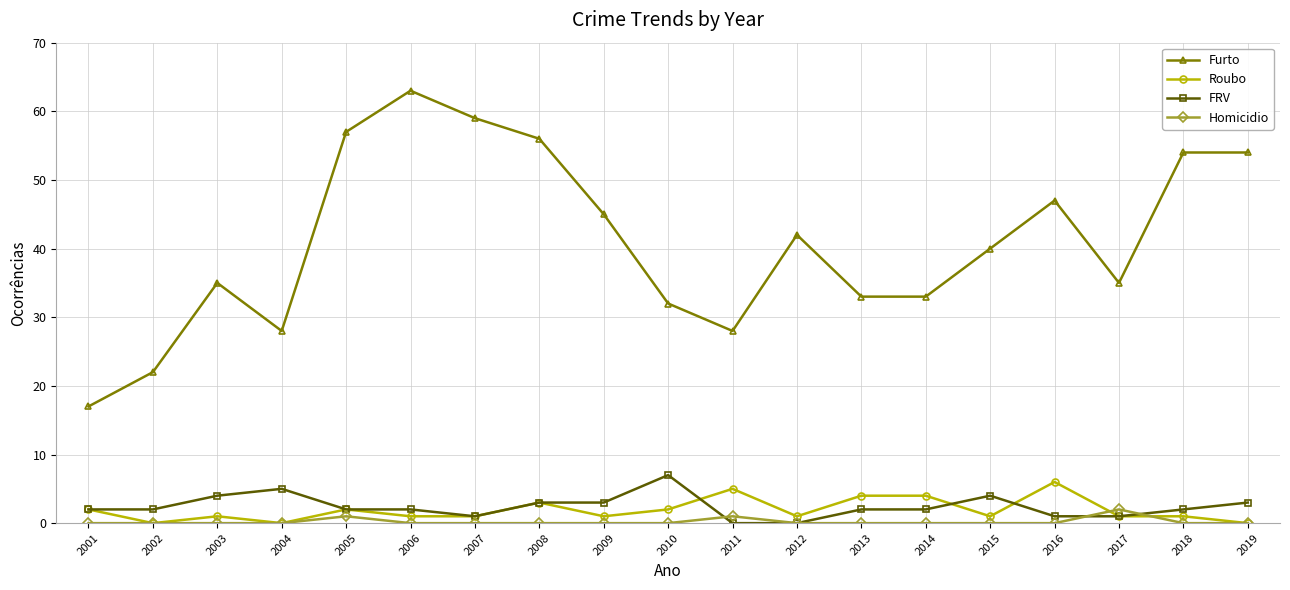

What is the total value across all series at 2004?

33